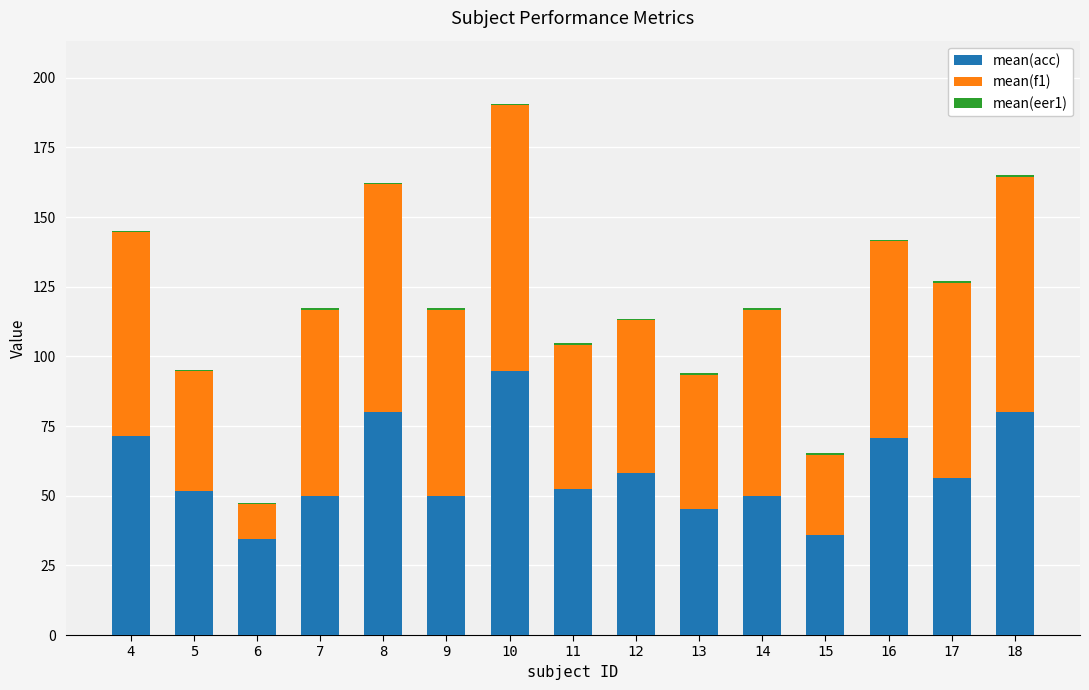

Are the bars grouped side by side (vs. stacked)?

No